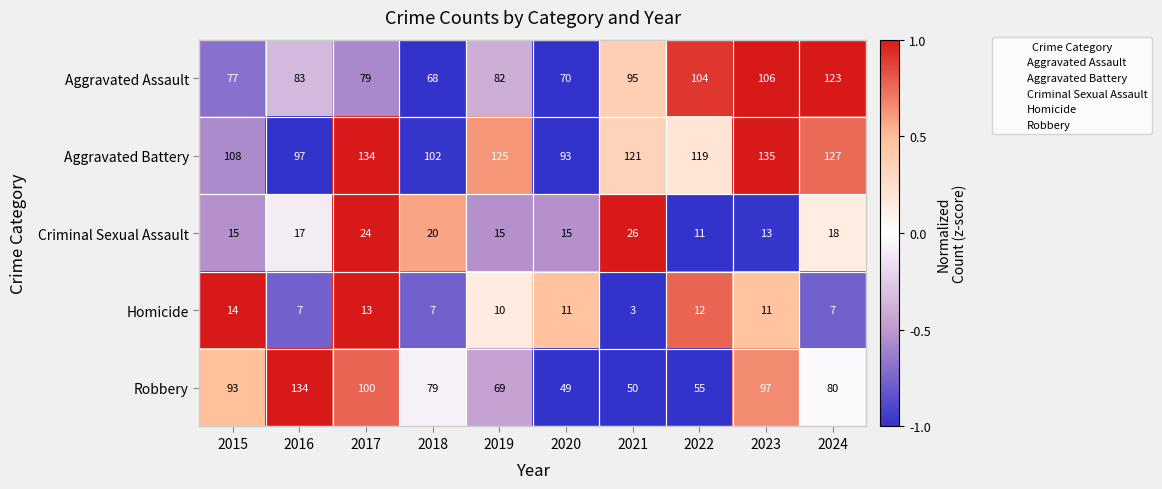

Which category has the highest value across all series?

2023